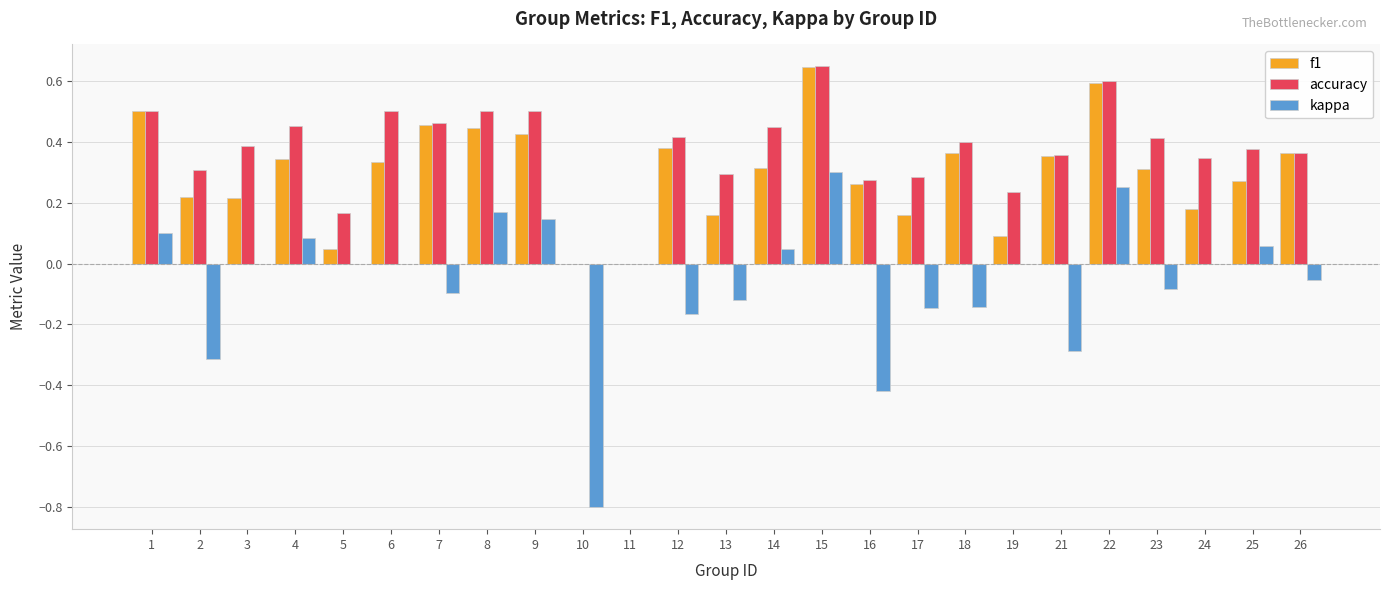

Which category has the highest value in the accuracy series?

15